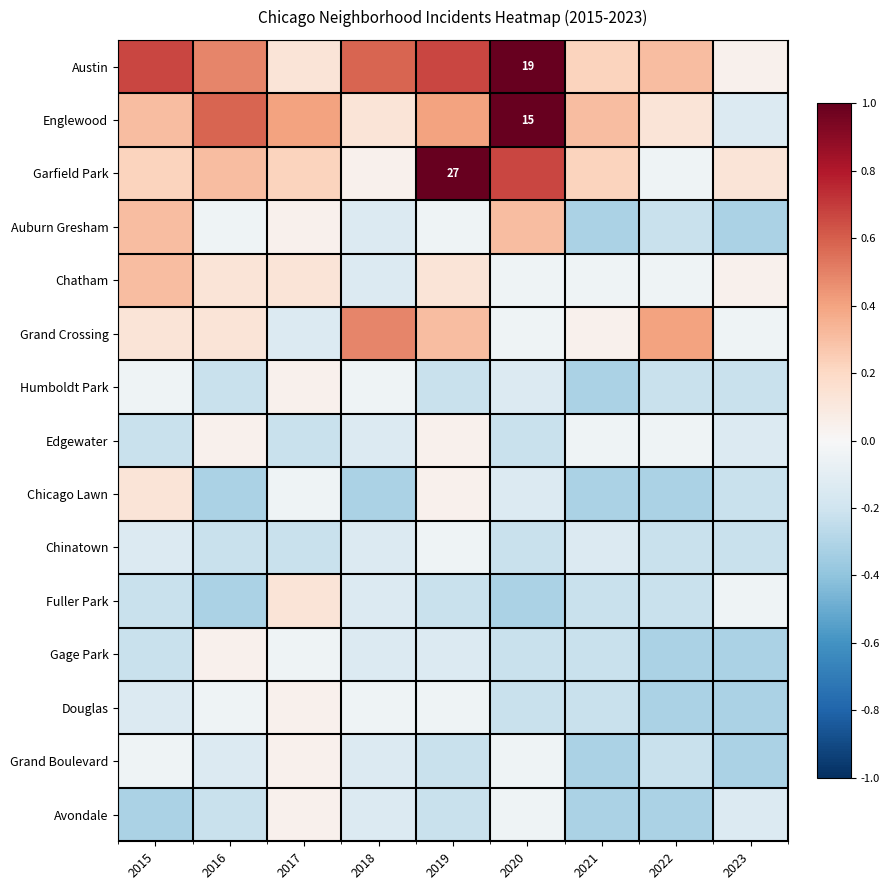

What is the difference between the highest and lowest values at 2019?

1.2